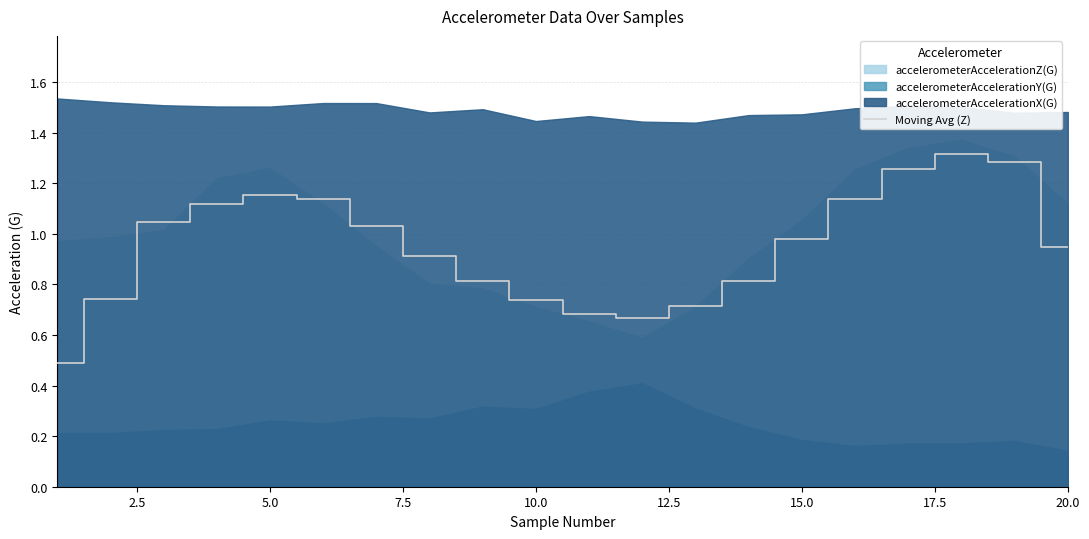

True or false: Moving Avg (Z) has a value of 0.6 at 20.0.

False